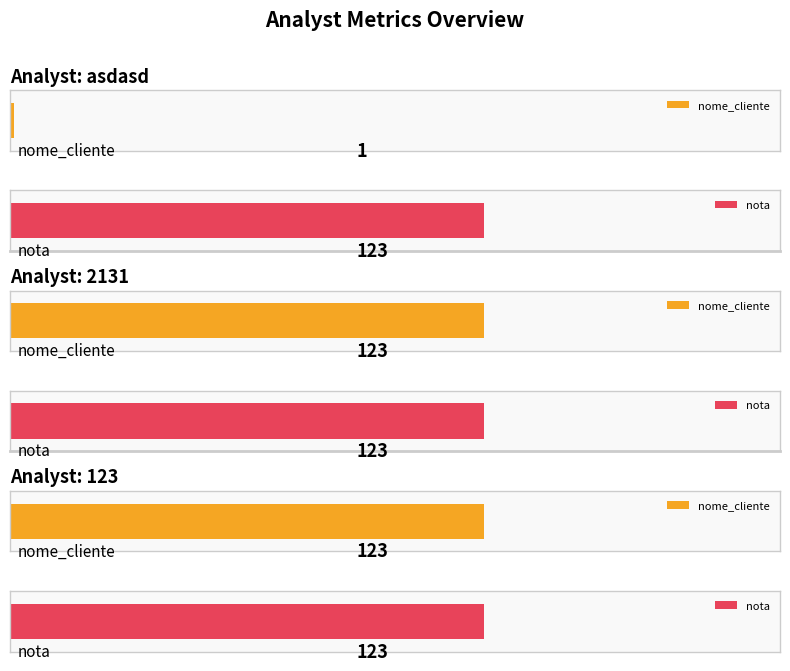

What position from the right is 123?

1